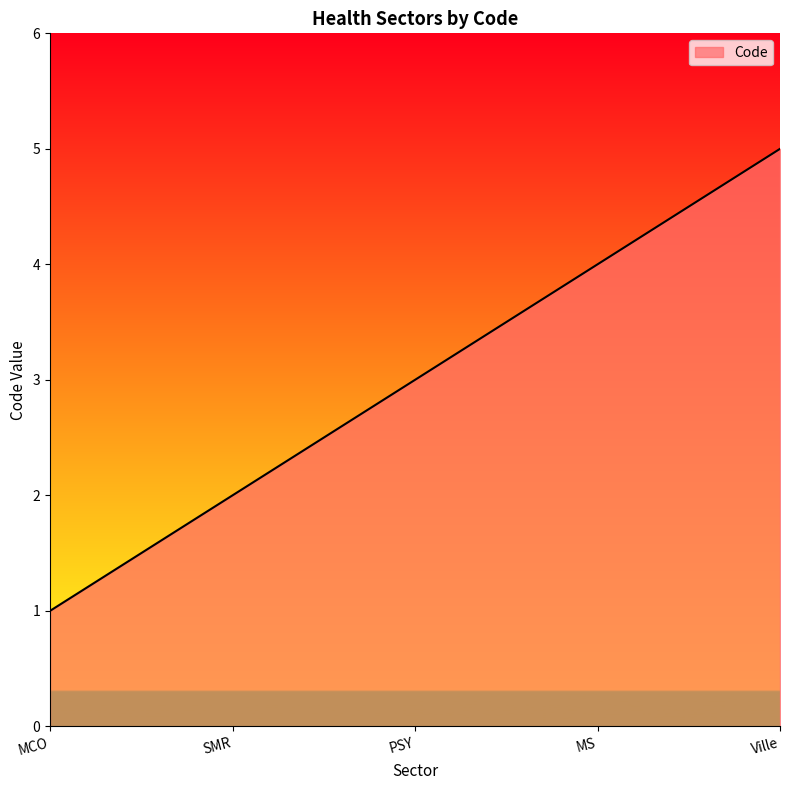

How many values are between 2 and 4?

3